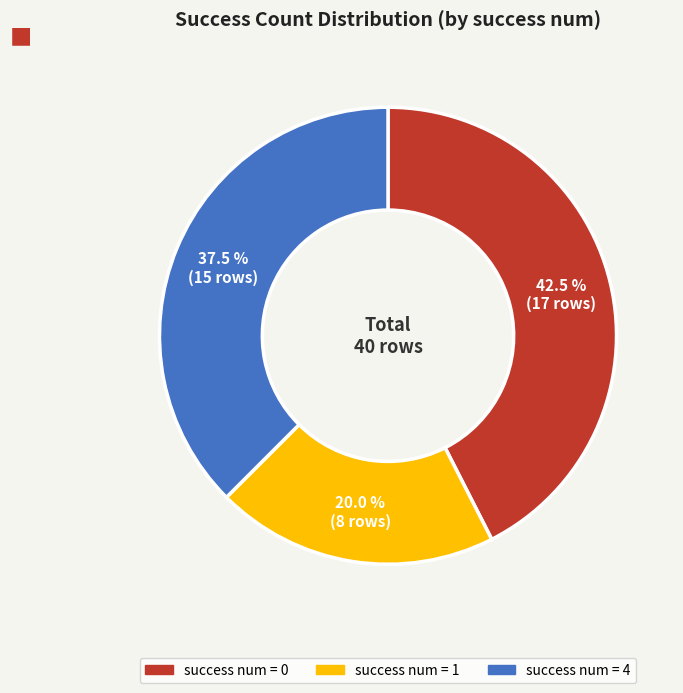

How many slices are in this pie chart?

3